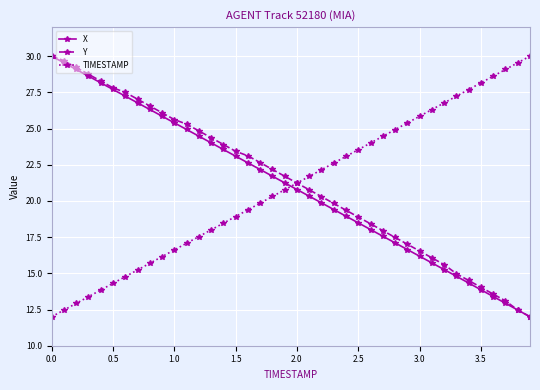

What is the value of the TIMESTAMP point at the 17th from the left?

19.4